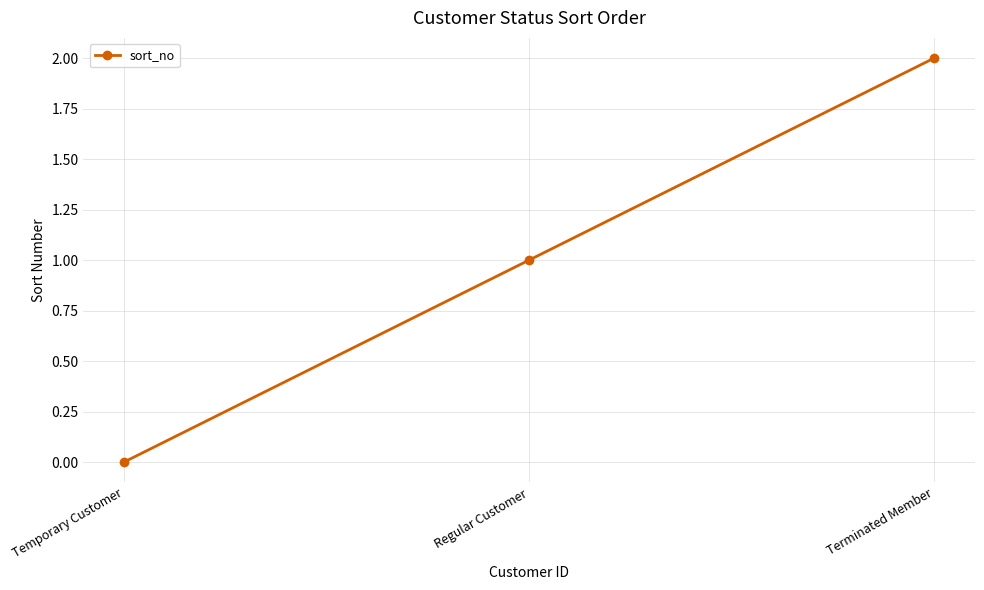

What is the change in value from Temporary Customer to Terminated Member?

+2